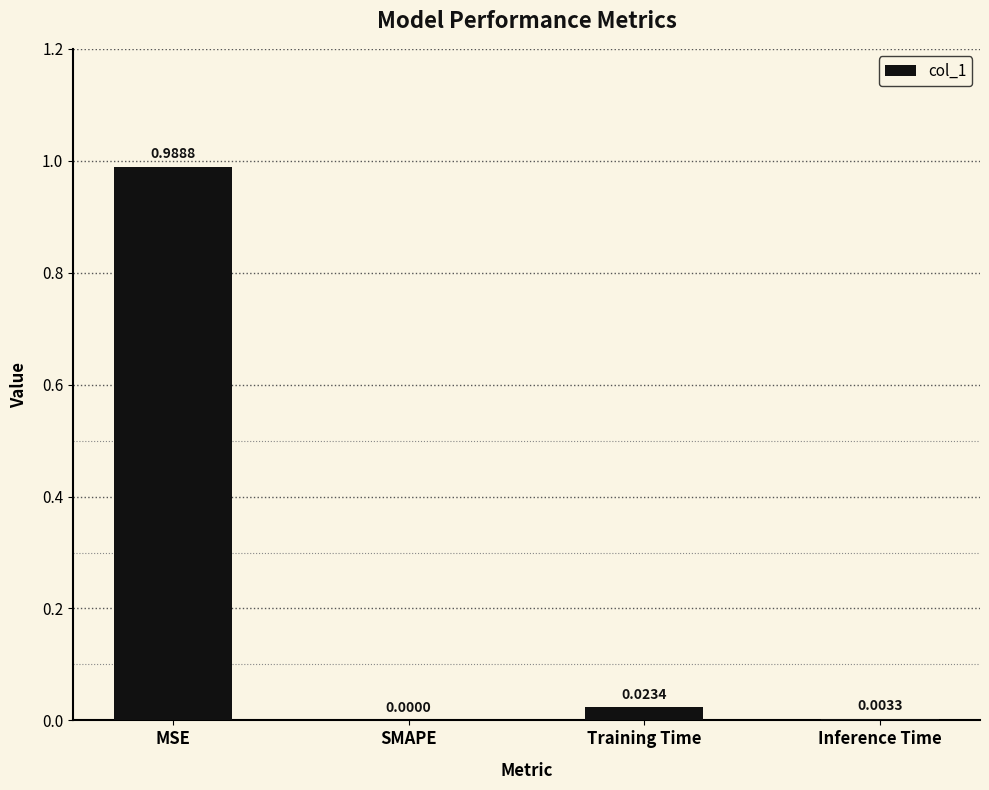

At which category does the chart reach its peak across all series?

MSE